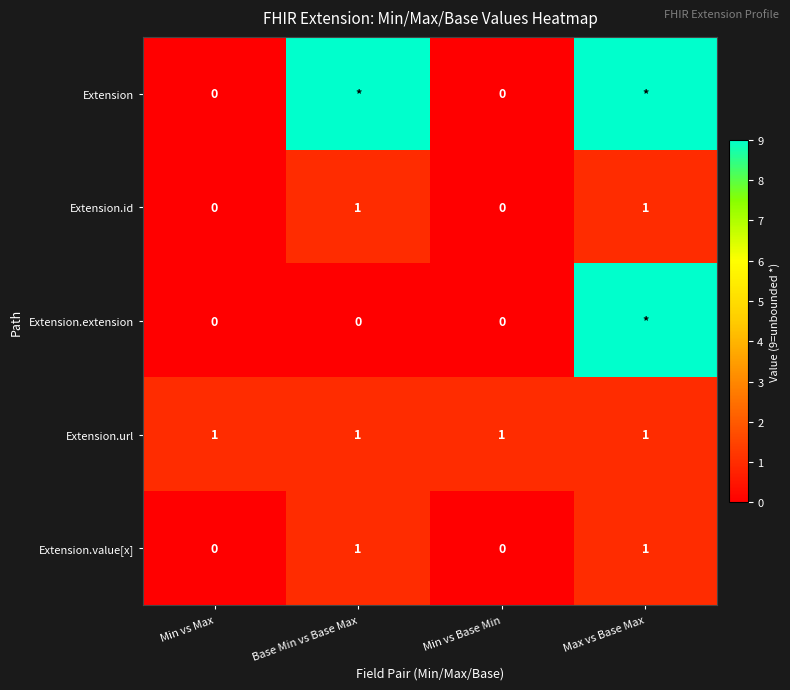

Is it true that Extension.url equals 1 at Max vs Base Max?

True